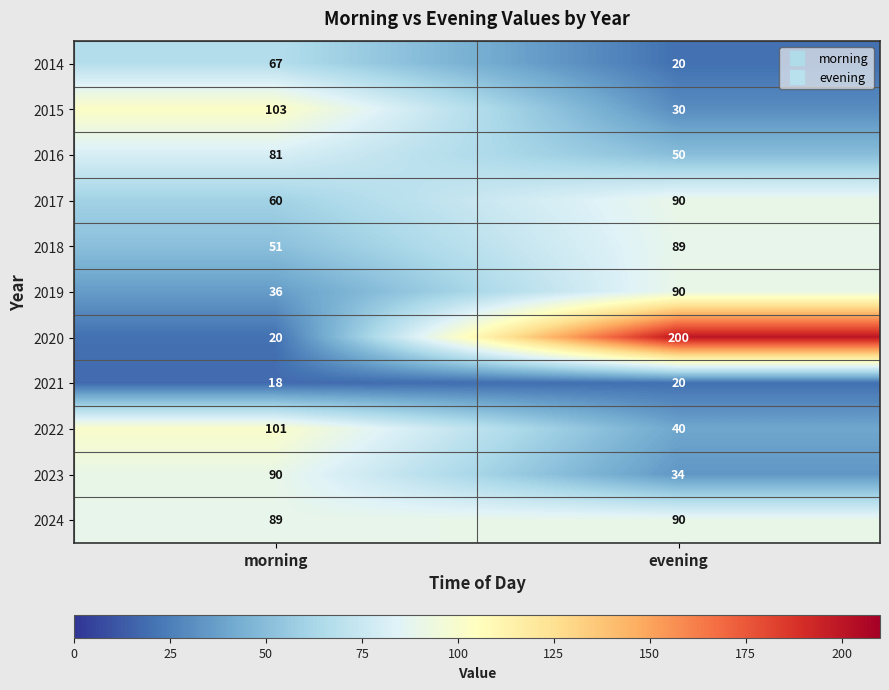

What is the sum of the 2014 values at evening and morning?

87